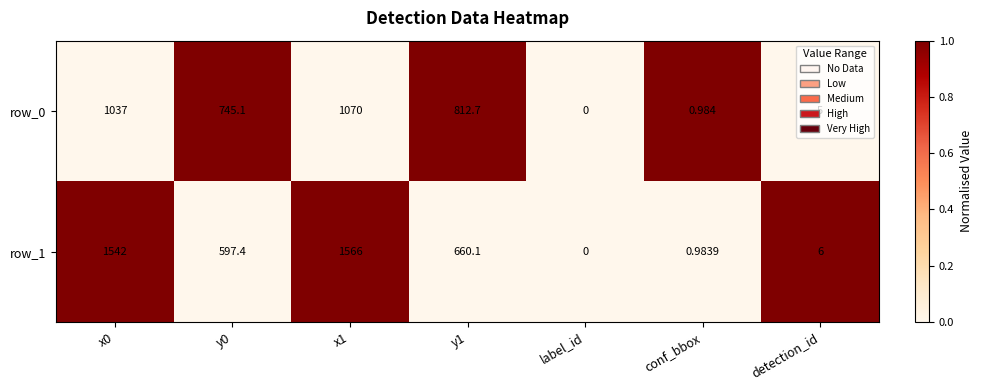

Is the value of row_0 at conf_bbox greater than the value of row_1 at x1?

No